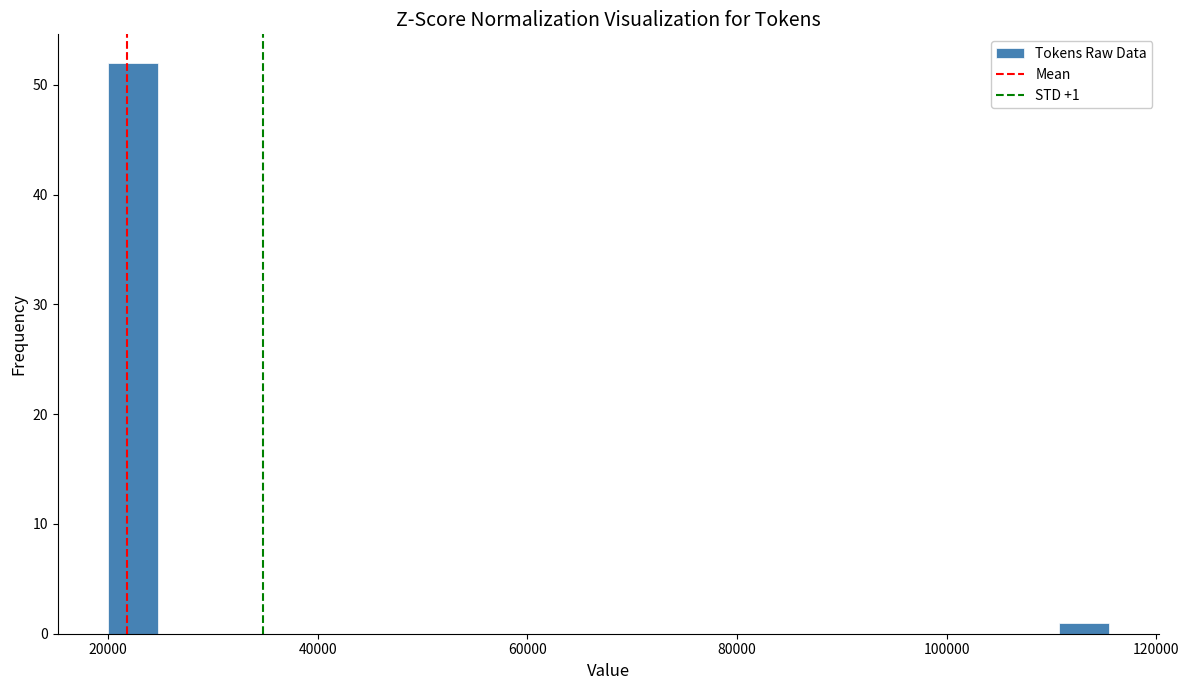

Around what value on the x-axis is the tallest bar? Give the approximate position of its centre, as read against the axis.

22000